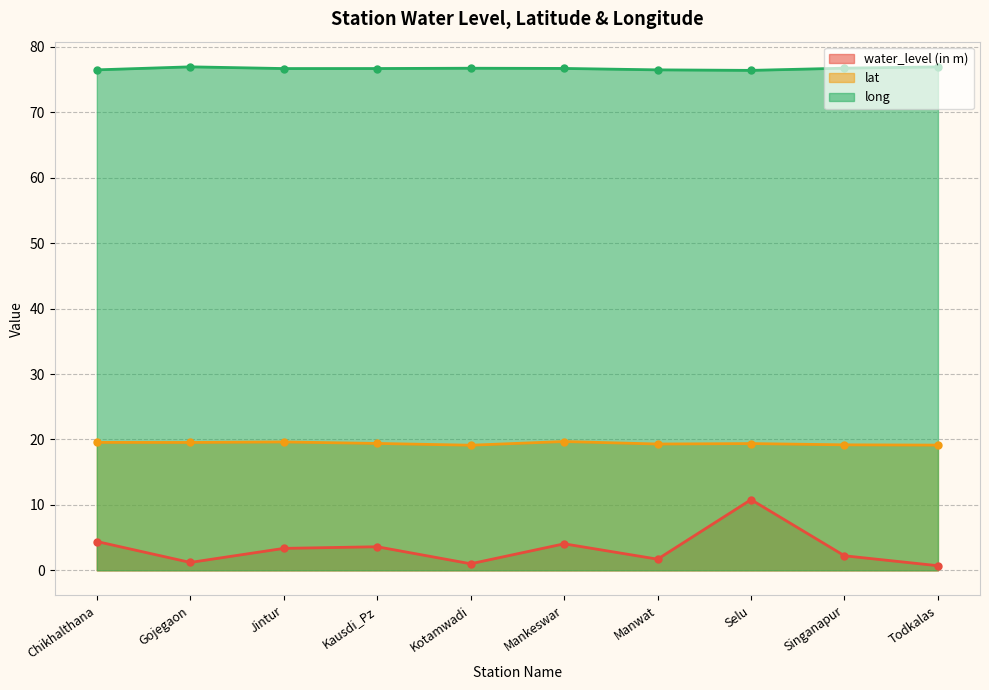

Which category has the highest value across all series?

Gojegaon